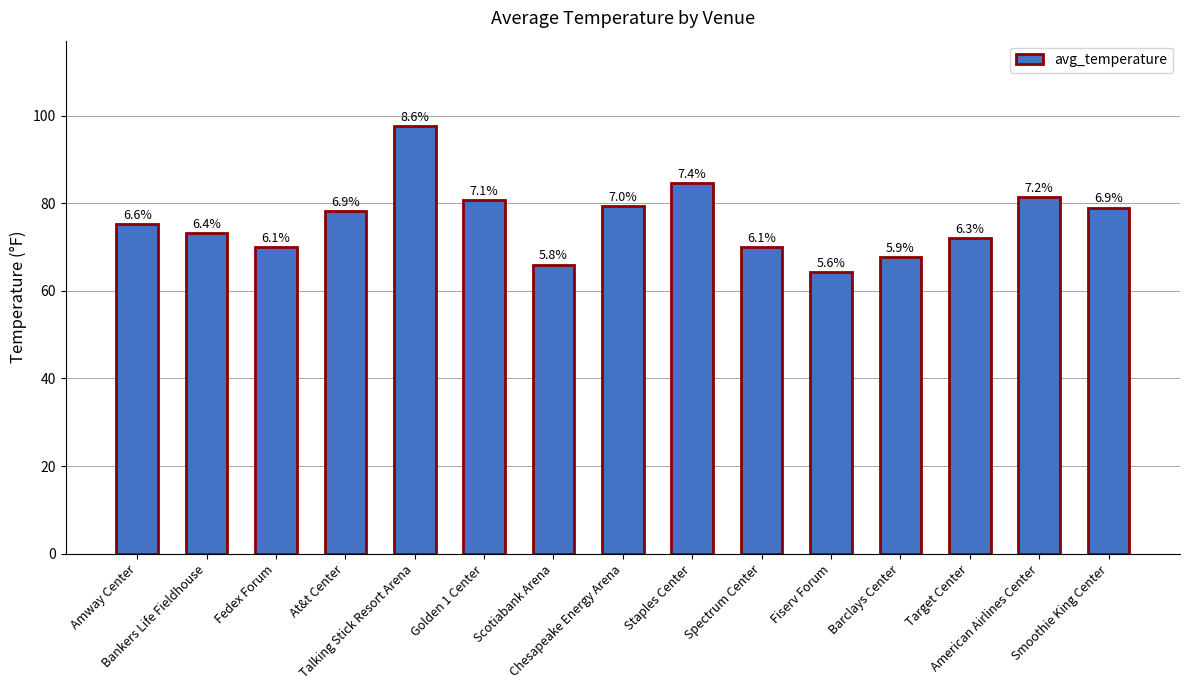

What is the label of the 4th bar from the left?

At&t Center